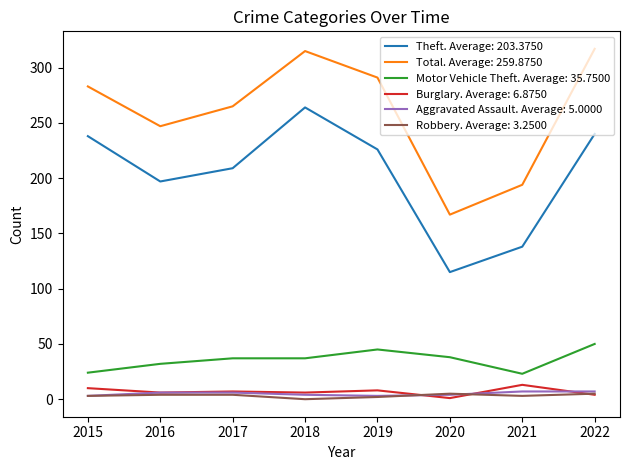

What is the spread (max minus min) of values at 2021?

191